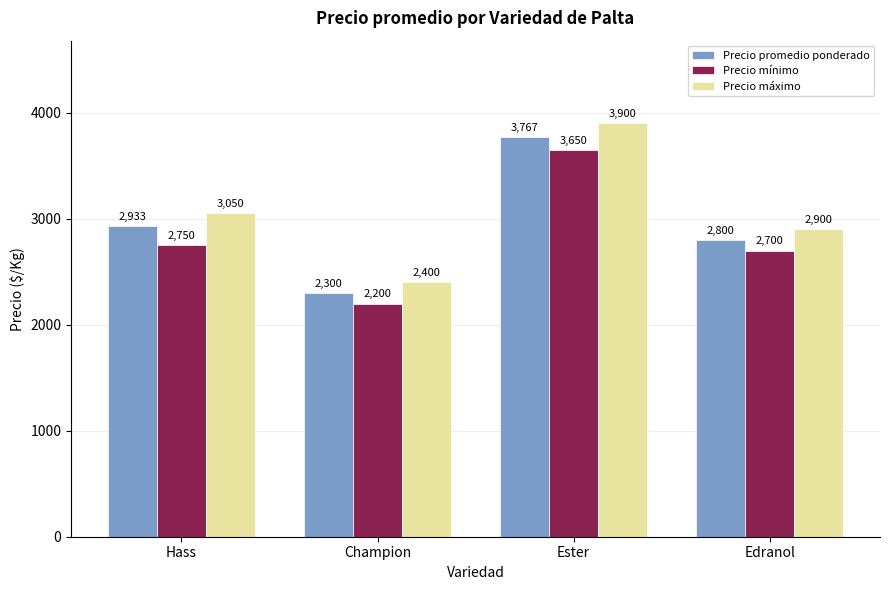

Reading left to right, list all the values displayed in this chart.

Precio promedio ponderado: 2933	2300	3767	2800
Precio mínimo: 2750	2200	3650	2700
Precio máximo: 3050	2400	3900	2900